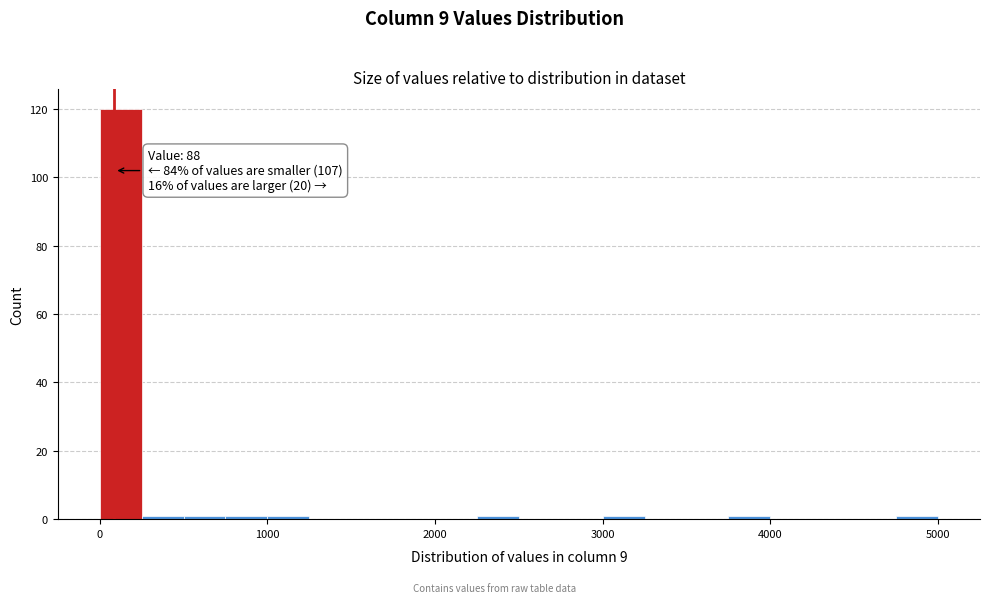

Read against the x-axis, roughly where is the centre of the tallest bar?

100